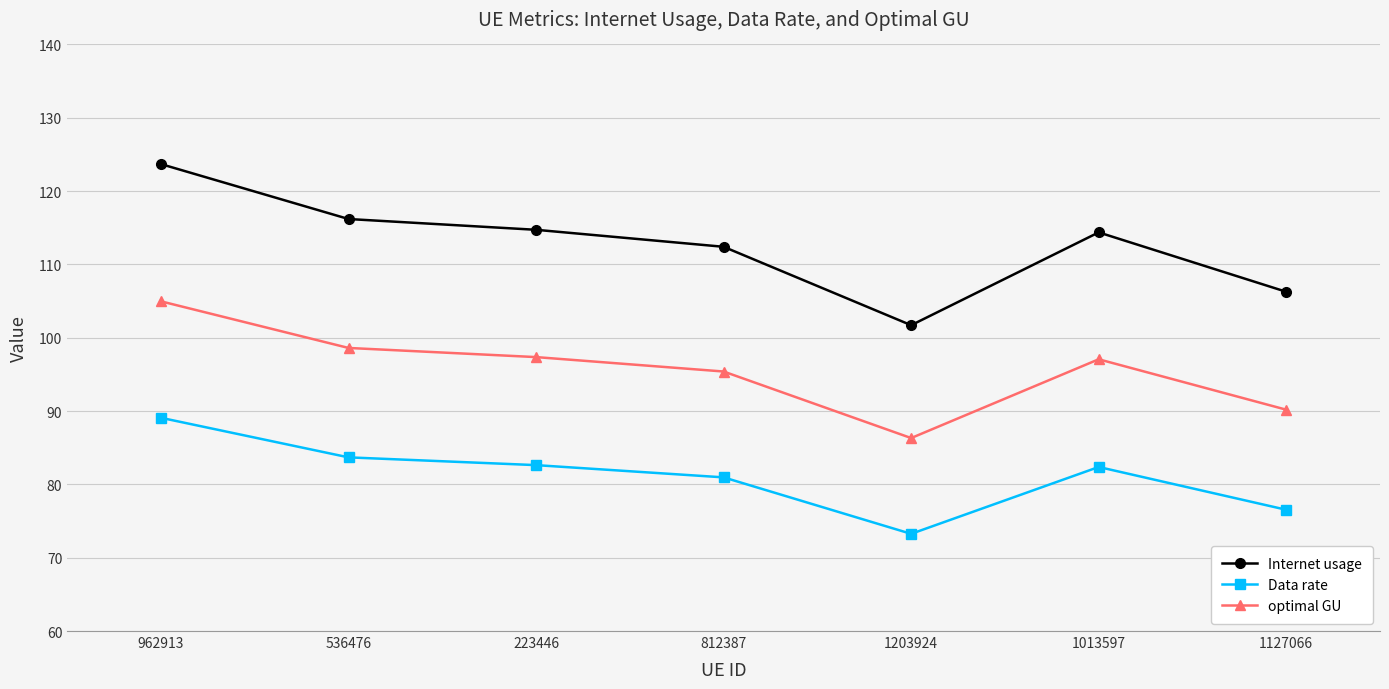

Is the value of Internet usage at 812387 greater than the value of Data rate at 223446?

Yes